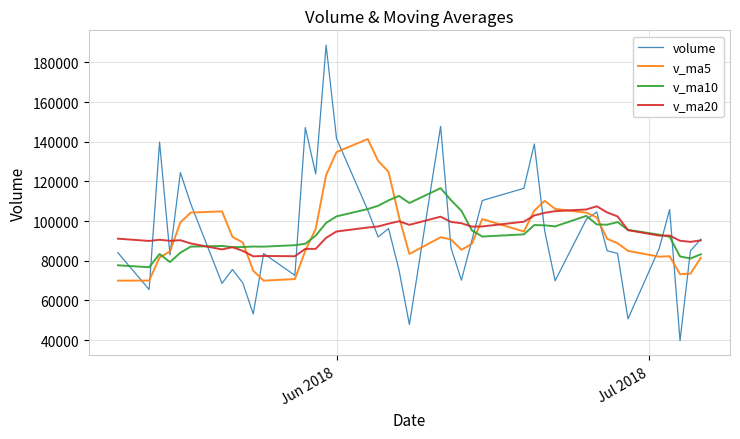

List the series in order of their peak value, lowest first.

v_ma20, v_ma10, v_ma5, volume